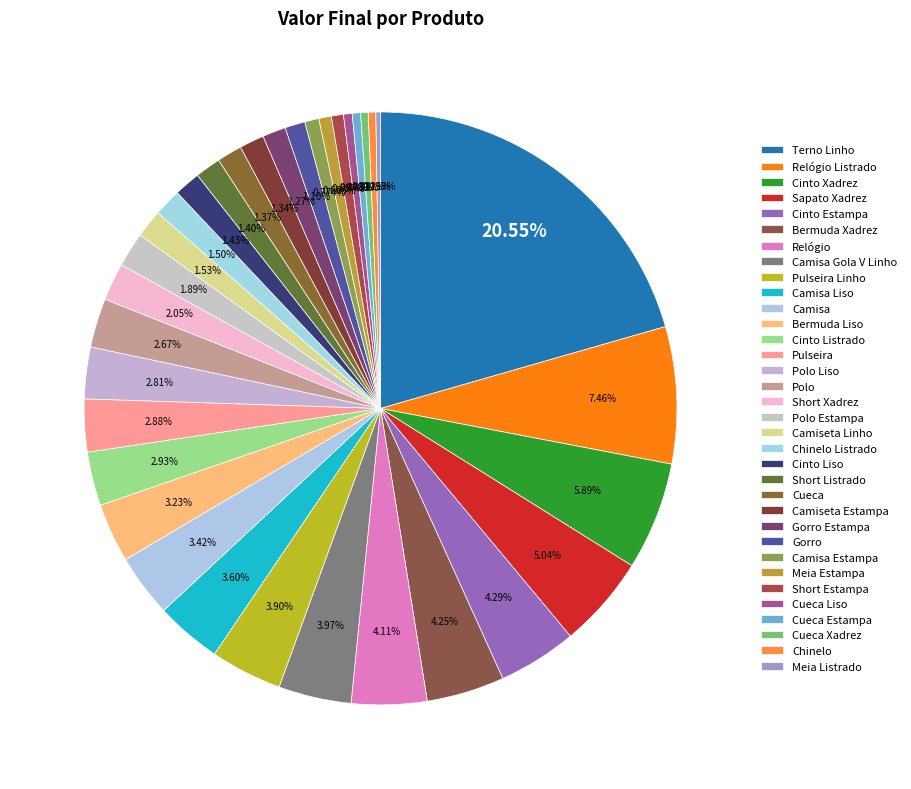

True or false: Meia Listrado accounts for 10% of the total.

False